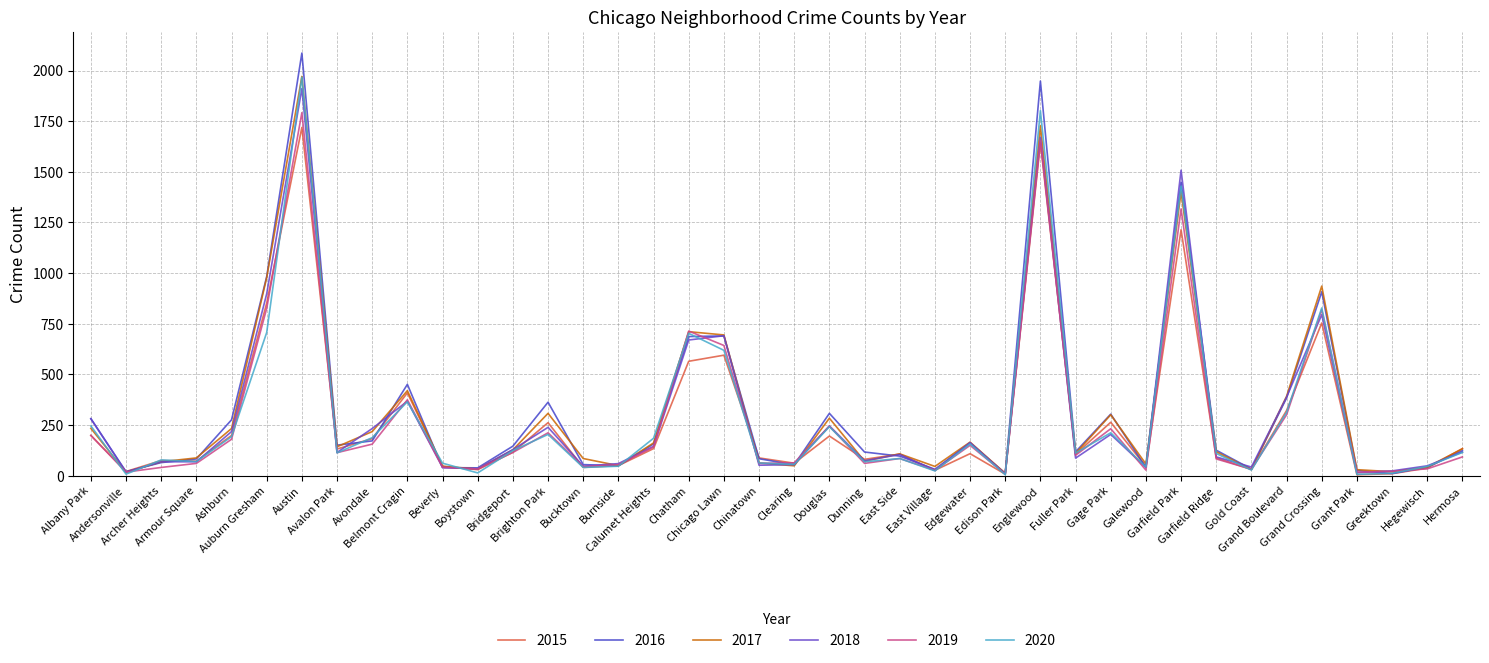

Which series ends up on top after the final intersection of 2015 and 2016?

2015